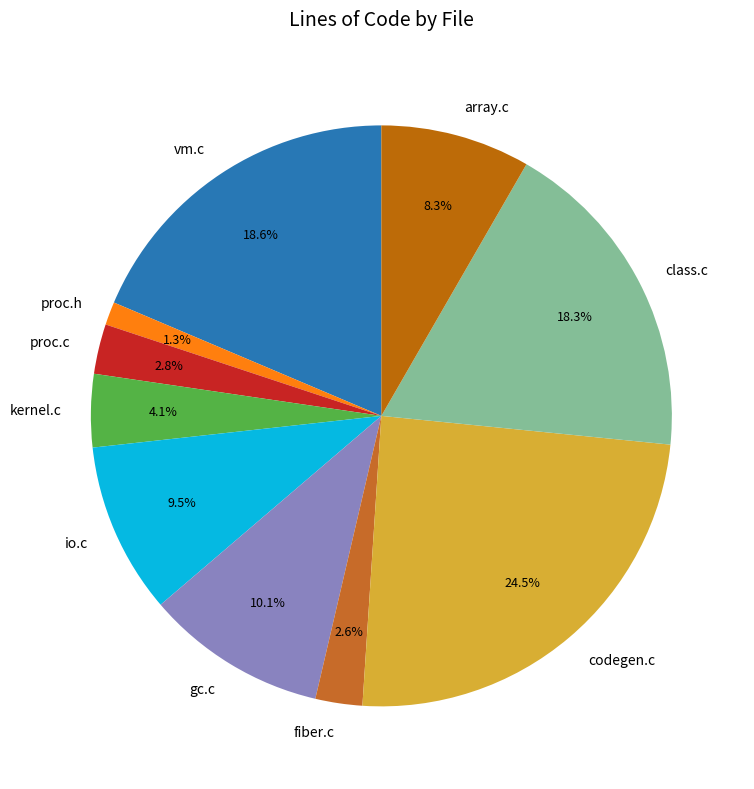

What is the smallest slice in the pie chart?

proc.h